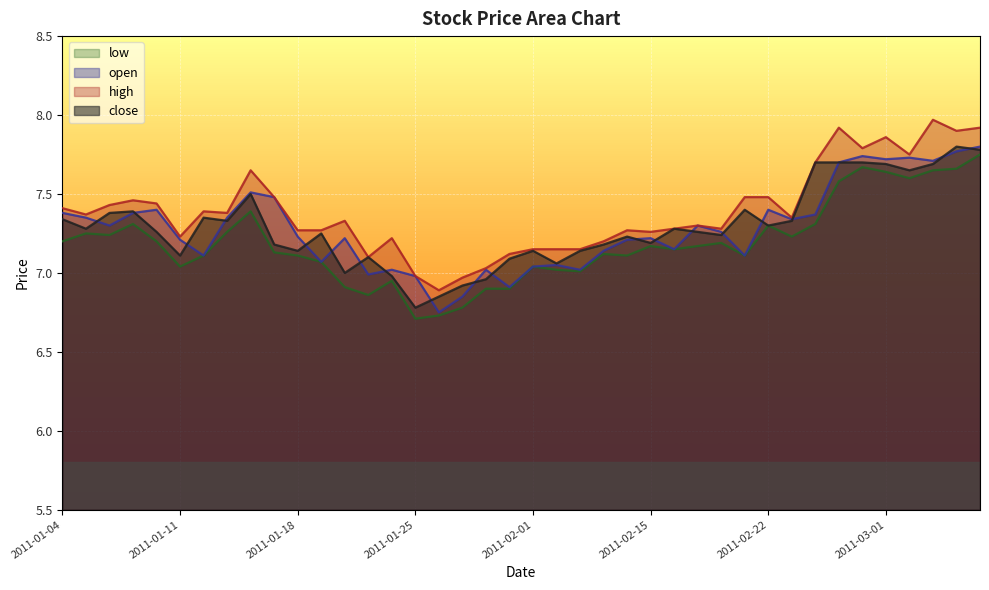

What is the difference between the high values at 2011-02-18 and 2011-02-24?

0.4